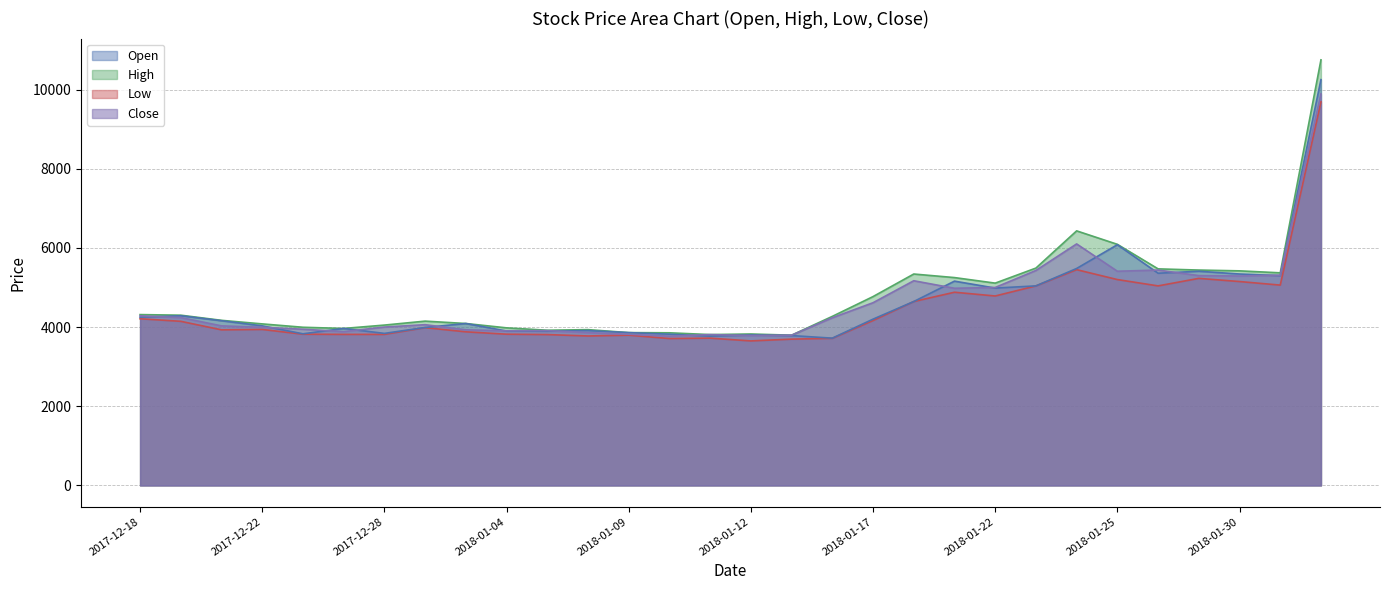

Rank the series at 2018-01-02 from lowest to highest value.

Low, Open, Close, High